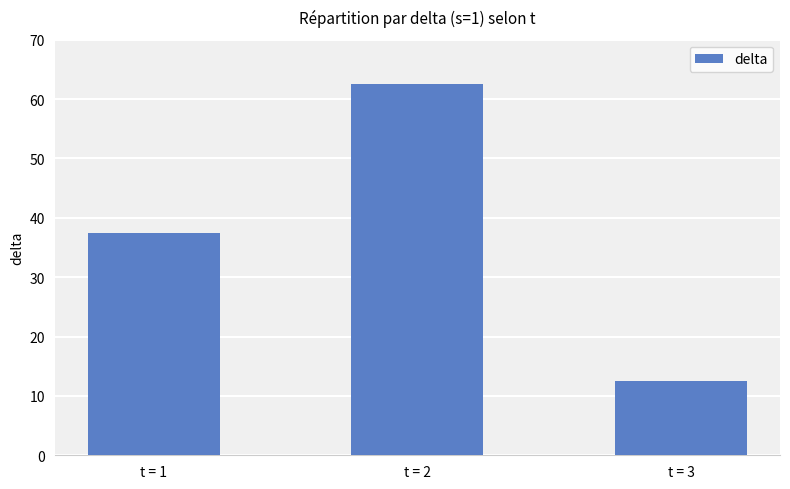

How many data points are less than 37?

1